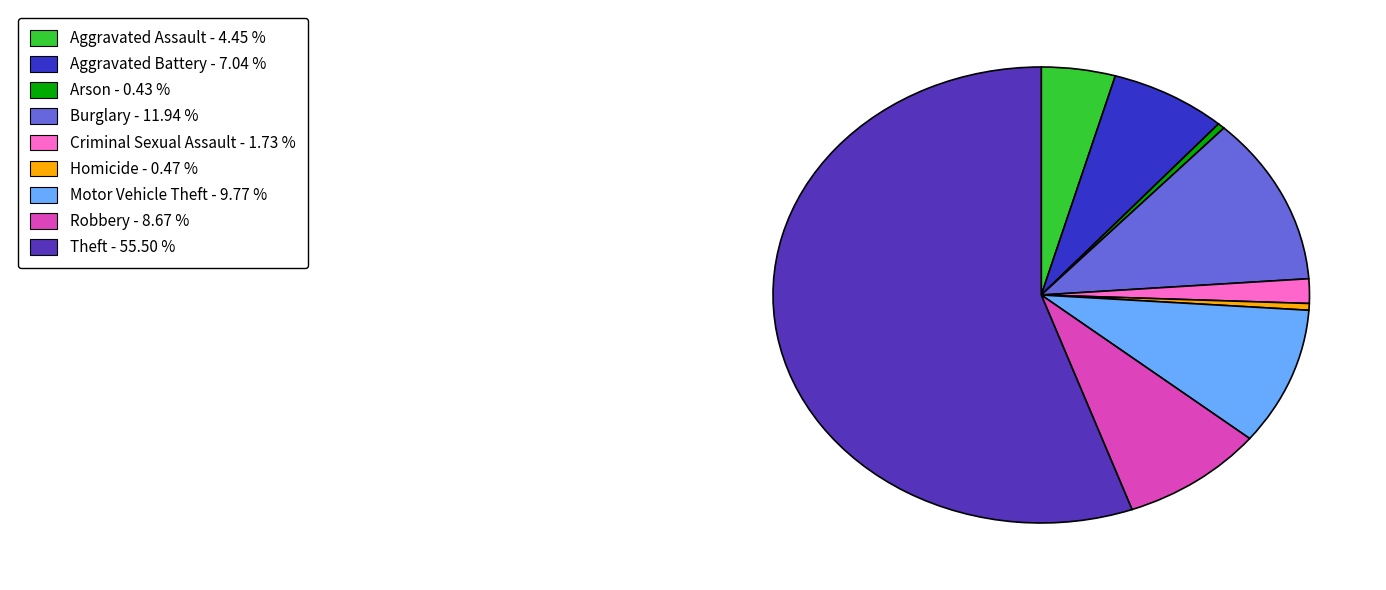

How many segments does this pie chart have?

9